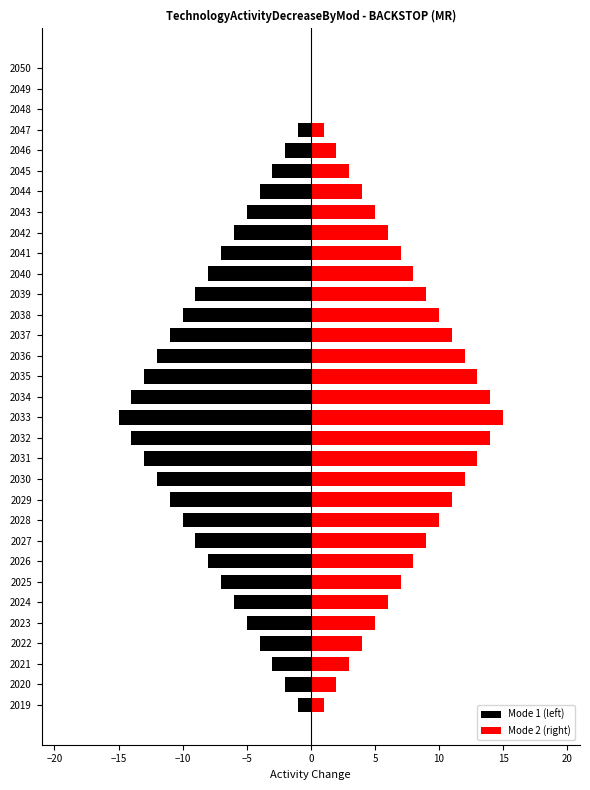

List the series in order of their overall mean, highest first.

Mode 2 (right), Mode 1 (left)